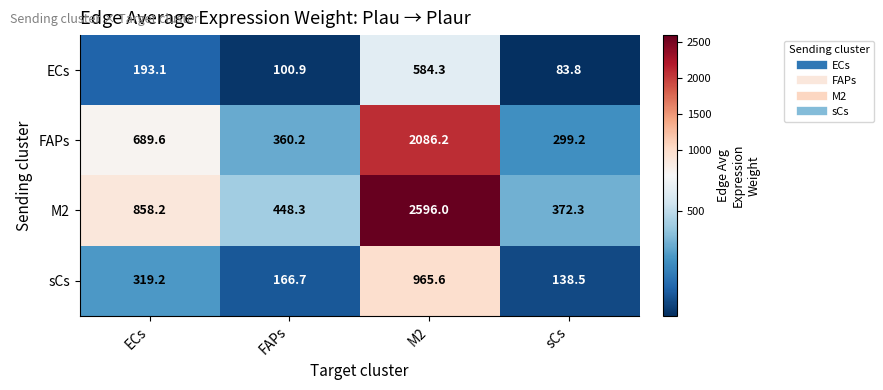

Reading right to left, list all the values displayed in this chart.

ECs: sCs=83.8	M2=584.3	FAPs=100.9	ECs=193.1
FAPs: sCs=299.2	M2=2086.2	FAPs=360.2	ECs=689.6
M2: sCs=372.3	M2=2596.0	FAPs=448.3	ECs=858.2
sCs: sCs=138.5	M2=965.6	FAPs=166.7	ECs=319.2